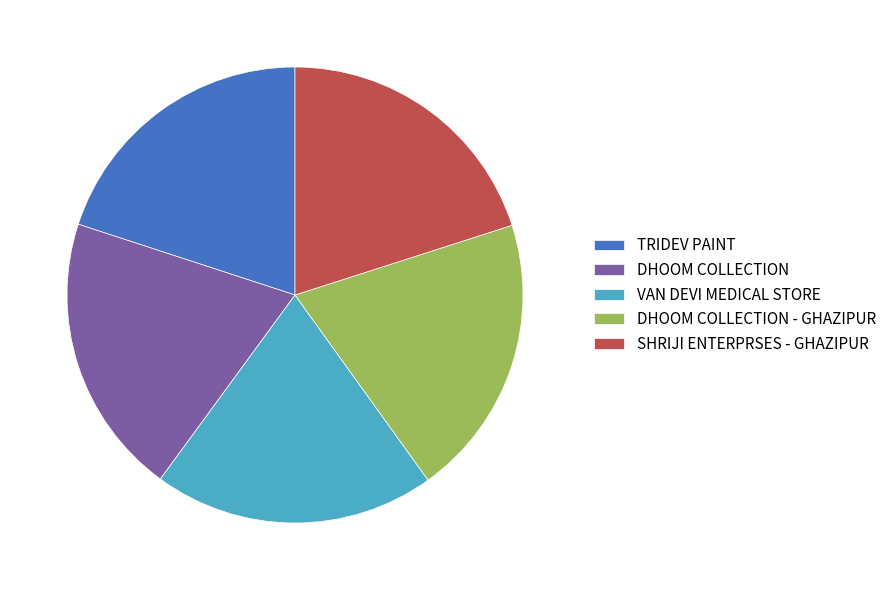

Approximately how many times larger is the value at VAN DEVI MEDICAL STORE compared to SHRIJI ENTERPRSES - GHAZIPUR?

1.0